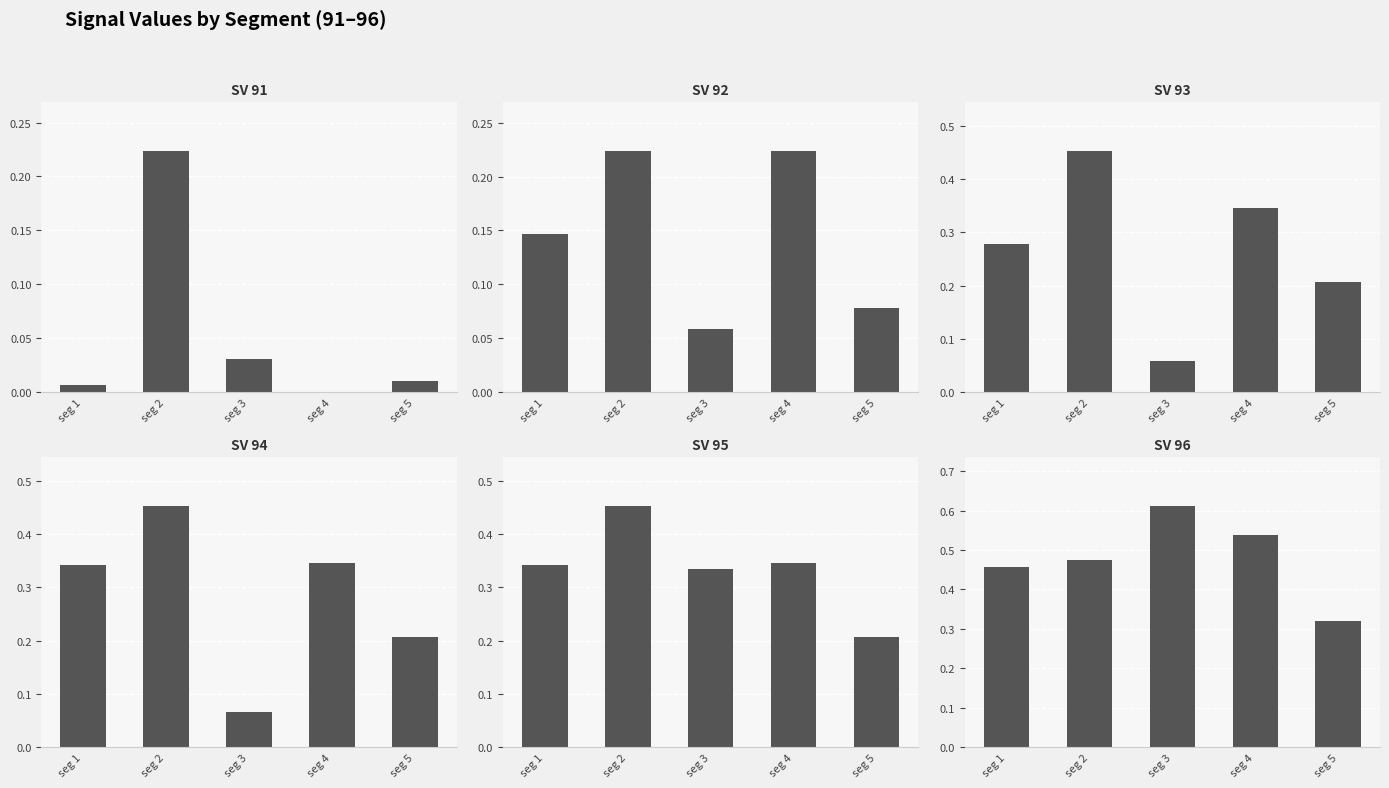

What is the total value across all series at seg 2?

2.3